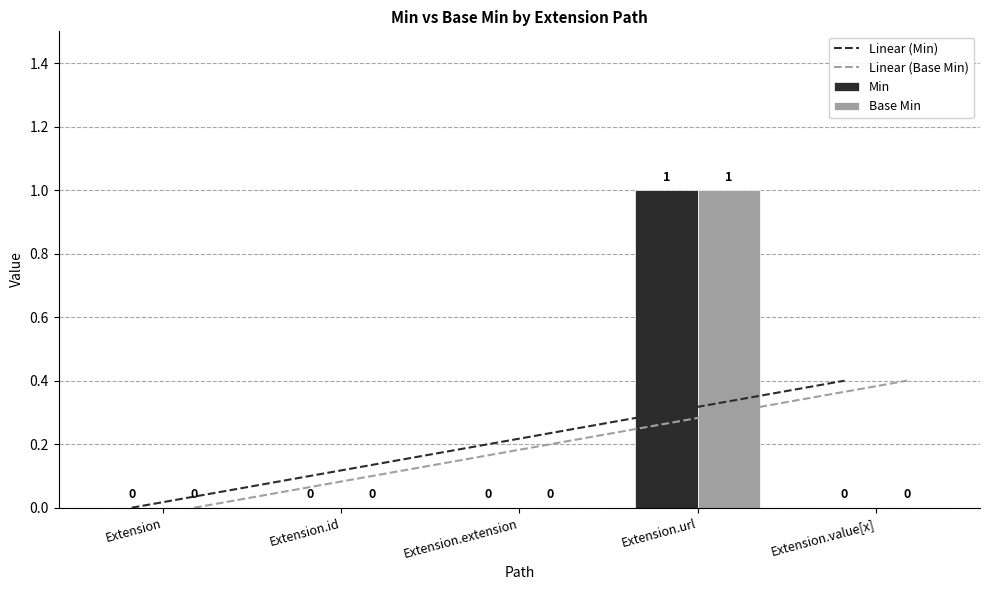

The Base Min series shows 0 at Extension.extension. True or false?

True